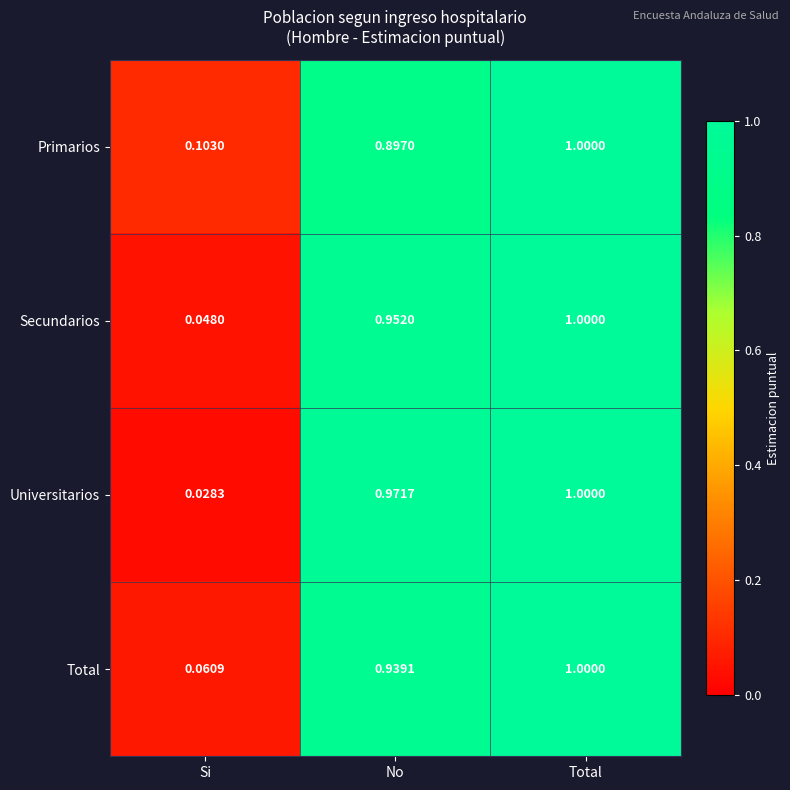

Which series has the widest spread of values?

Universitarios